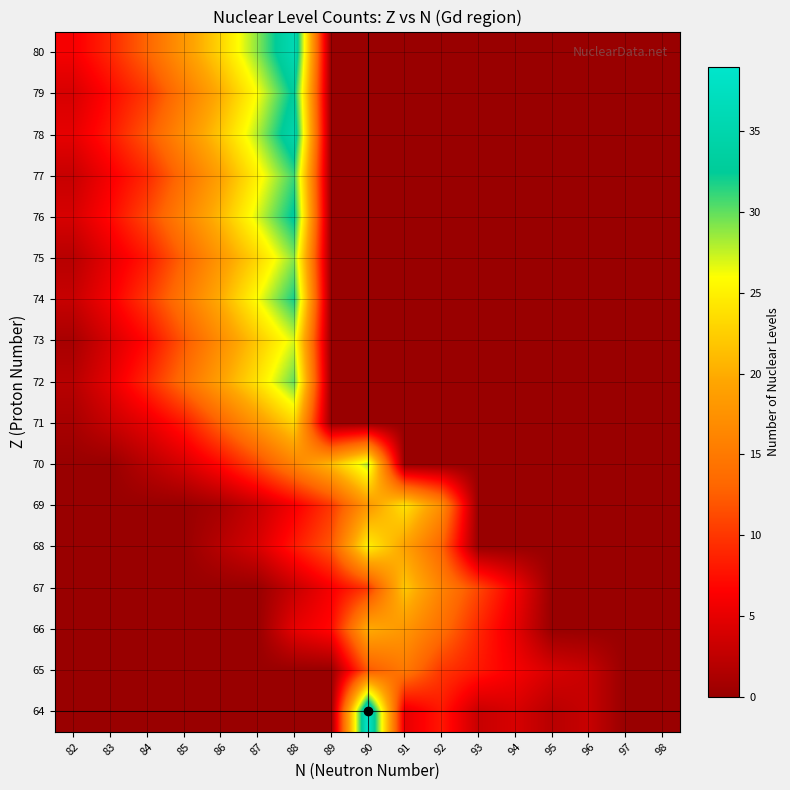

At which category is the sum across all series the highest?

88